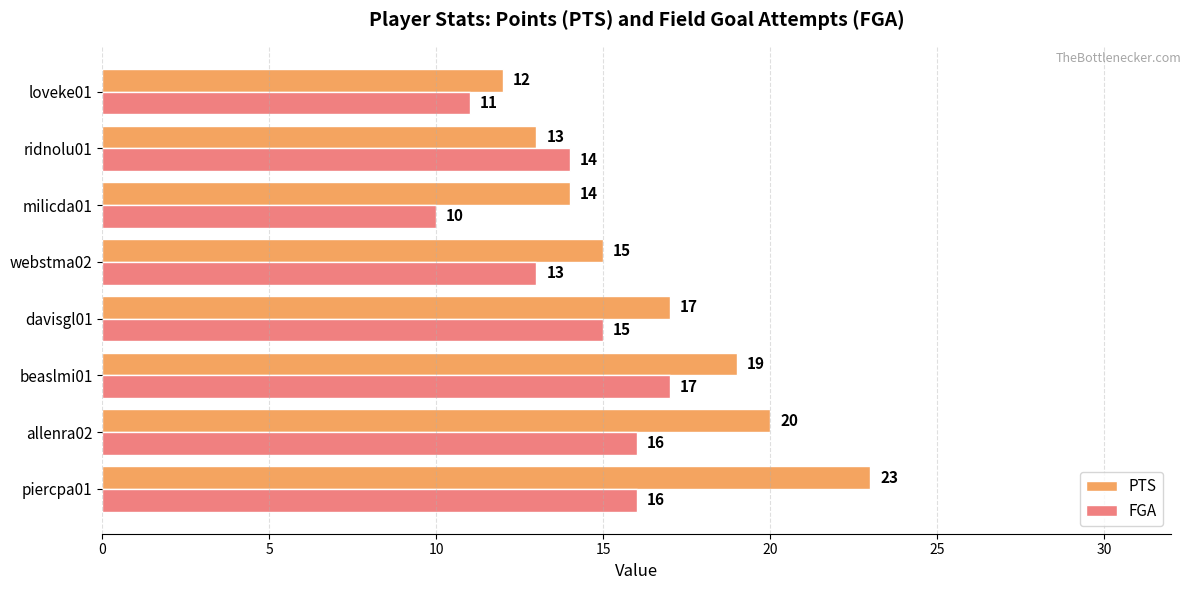

Which series has the widest spread of values?

PTS